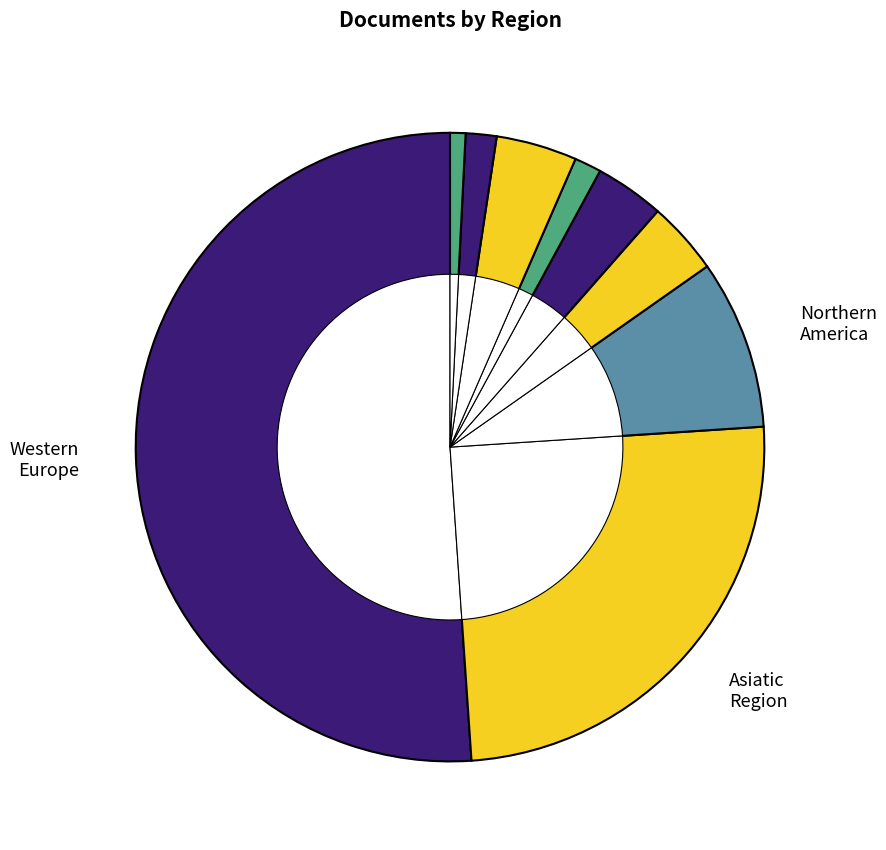

Do Eastern Europe and Western Europe together represent more than half of the pie?

Yes